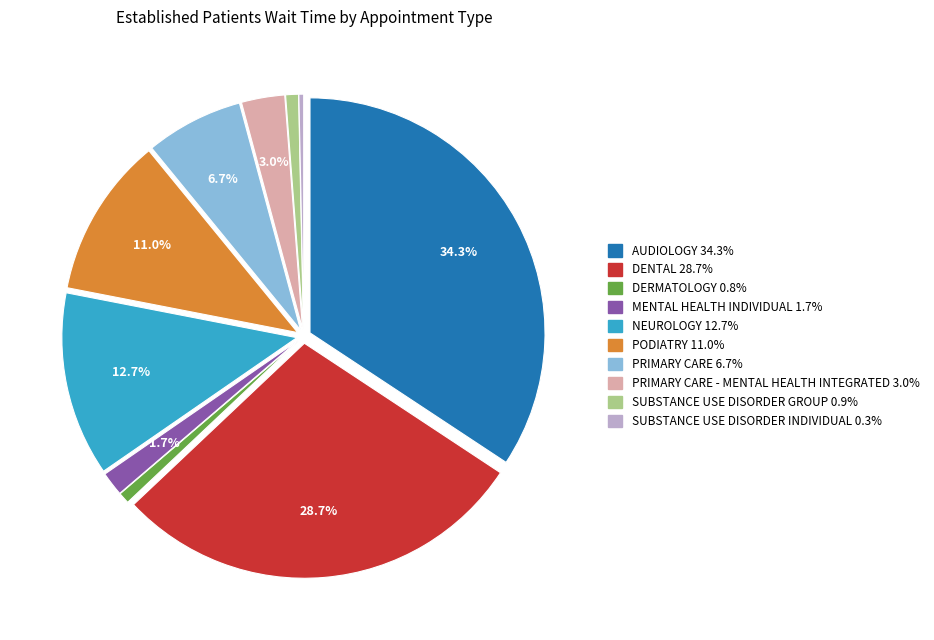

Is there any slice that represents more than half of the pie?

No